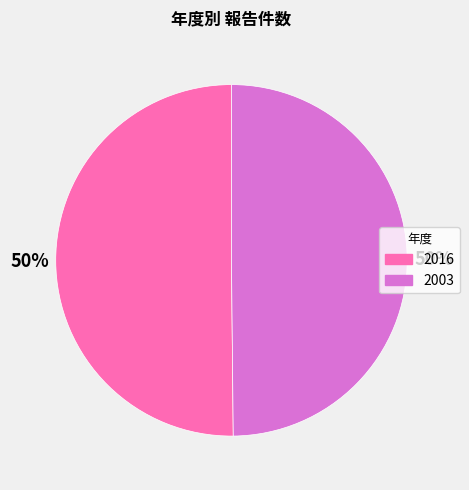

What percentage is the 2003 slice, to the nearest percent?

50%